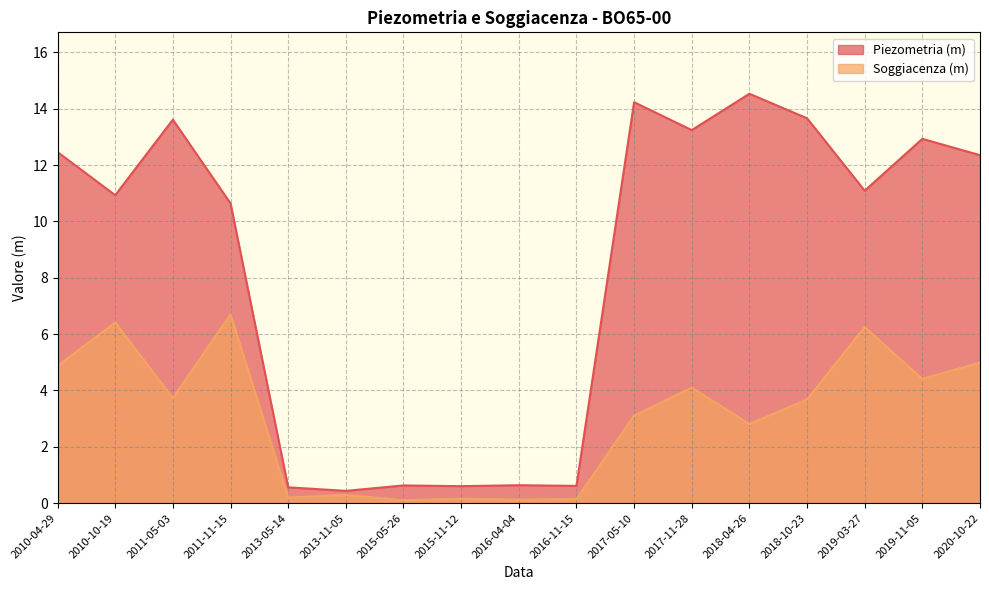

How many lines are shown in the chart?

2